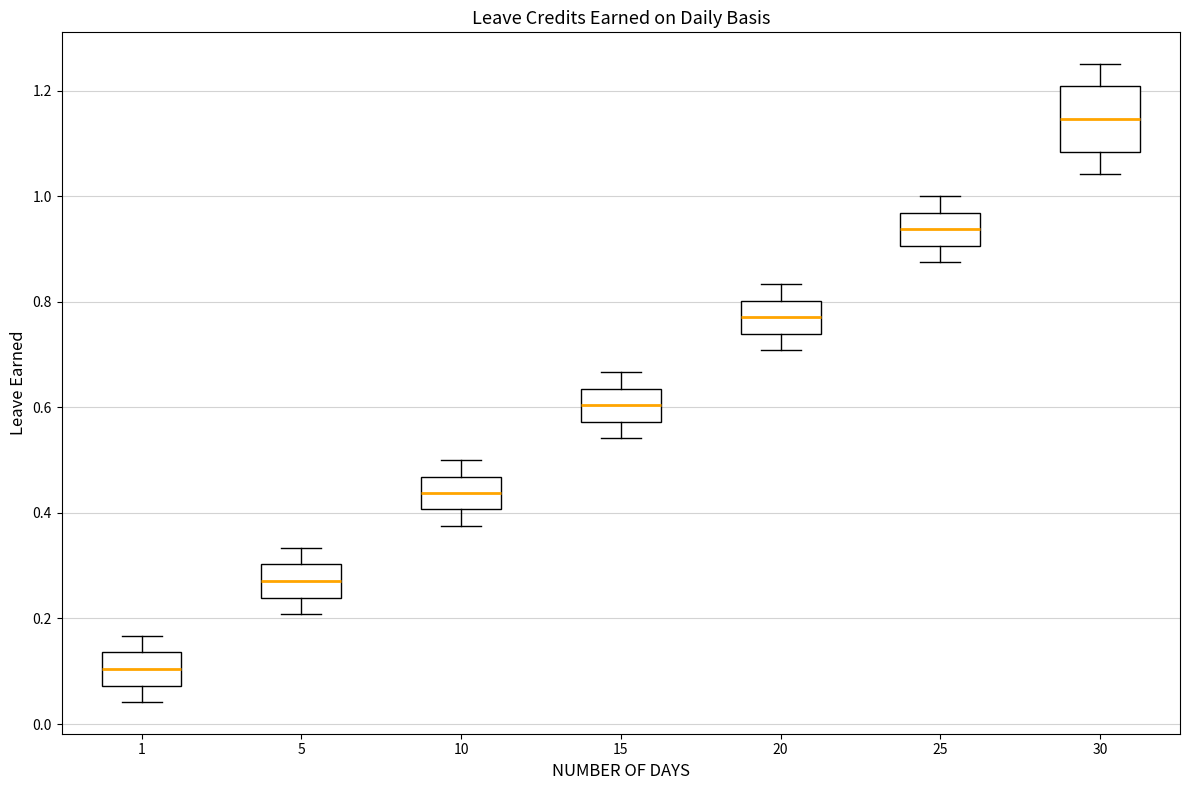

Reading left to right, read every box against the y-axis: the position of its median line, the range the box covers, and the ends of its whiskers. The values are not printed on the chart, so give them approximately, as read against the axis.

1: median 0.10, box 0.08 to 0.14, whiskers 0.04 to 0.16
5: median 0.28, box 0.24 to 0.30, whiskers 0.20 to 0.34
10: median 0.44, box 0.40 to 0.46, whiskers 0.38 to 0.50
15: median 0.60, box 0.58 to 0.64, whiskers 0.54 to 0.66
20: median 0.78, box 0.74 to 0.80, whiskers 0.70 to 0.84
25: median 0.94, box 0.90 to 0.96, whiskers 0.88 to 1.00
30: median 1.14, box 1.08 to 1.20, whiskers 1.04 to 1.26